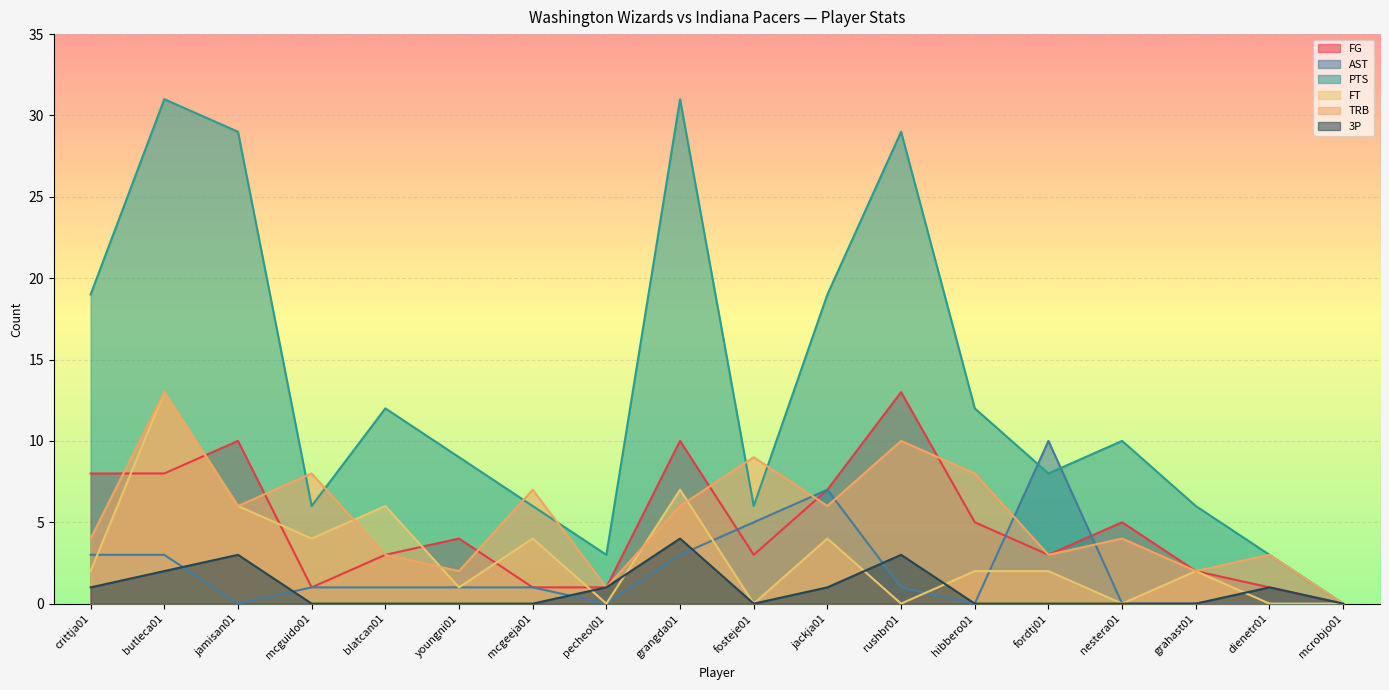

Which series has the largest total across all categories?

PTS